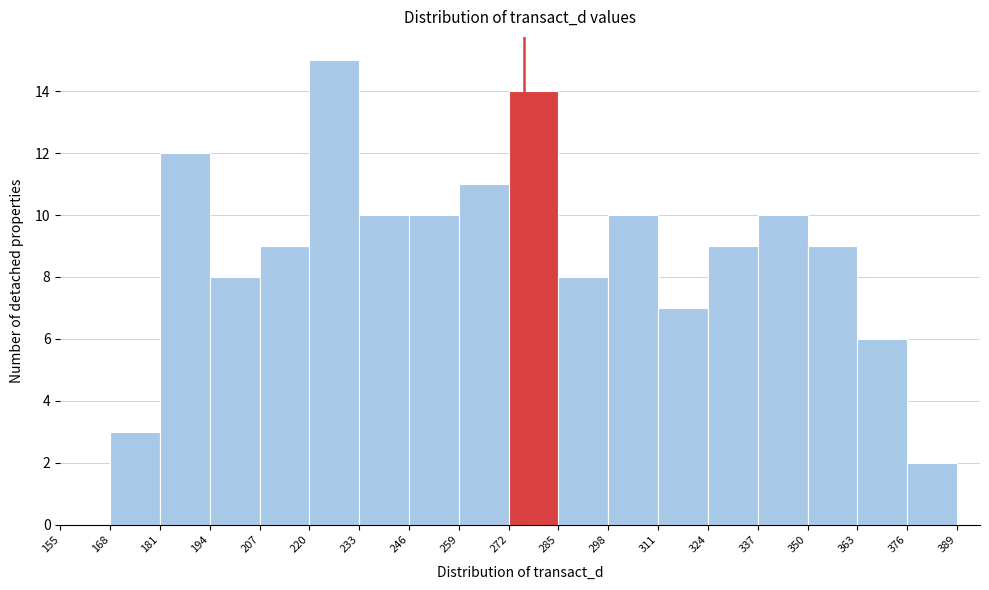

What is the height of the bar covering 350 to 363 on the x-axis? The values are not printed on the chart, so give them approximately, as read against the axis.

9